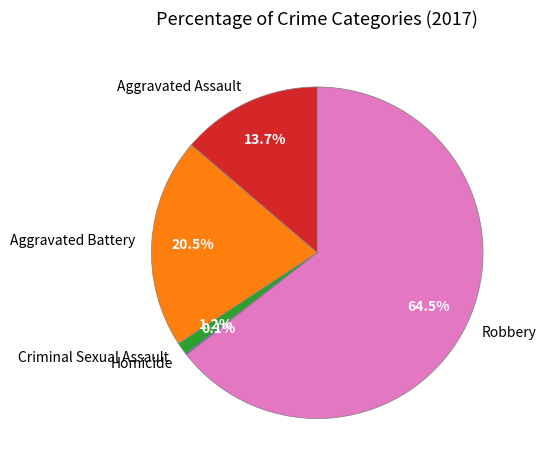

What is the ratio of the value at Robbery to the value at Aggravated Battery?

3.1